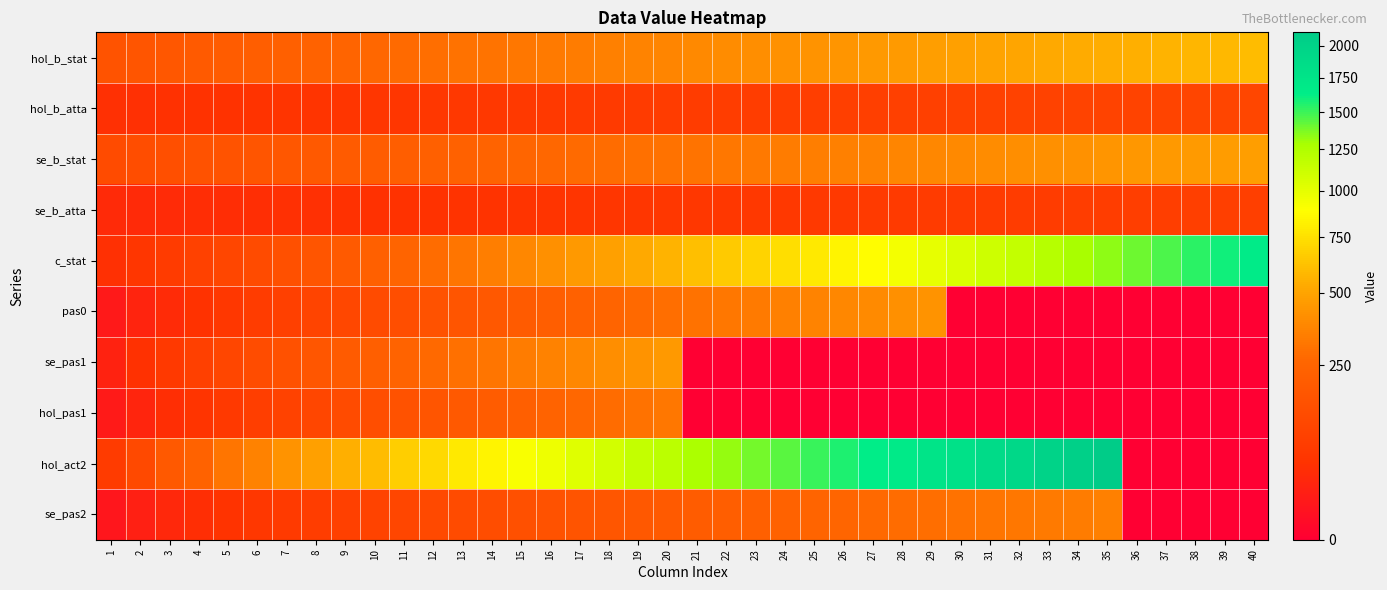

Reading left to right, what are all the values shown in this chart?

hol_b_stat: 1=164	2=175	3=186	4=198	5=209	6=219	7=230	8=241	9=253	10=264	11=275	12=286	13=298	14=309	15=320	16=330	17=341	18=353	19=364	20=375	21=386	22=398	23=409	24=420	25=431	26=441	27=453	28=464	29=475	30=486	31=498	32=509	33=520	34=531	35=543	36=553	37=564	38=575	39=586	40=598
hol_b_atta: 1=43	2=44	3=46	4=48	5=49	6=51	7=53	8=54	9=56	10=58	11=59	12=61	13=63	14=64	15=66	16=68	17=69	18=71	19=73	20=75	21=76	22=78	23=80	24=81	25=83	26=85	27=86	28=88	29=90	30=91	31=93	32=95	33=96	34=98	35=100	36=101	37=103	38=105	39=106	40=109
se_b_stat: 1=131	2=140	3=149	4=158	5=167	6=175	7=184	8=193	9=202	10=211	11=220	12=229	13=238	14=247	15=256	16=264	17=273	18=282	19=291	20=300	21=309	22=318	23=327	24=336	25=345	26=353	27=362	28=371	29=380	30=389	31=398	32=407	33=416	34=425	35=434	36=442	37=451	38=460	39=469	40=478
se_b_atta: 1=34	2=35	3=37	4=38	5=39	6=41	7=42	8=43	9=45	10=46	11=47	12=49	13=50	14=51	15=53	16=54	17=55	18=57	19=58	20=60	21=61	22=62	23=64	24=65	25=66	26=68	27=69	28=70	29=72	30=73	31=74	32=76	33=77	34=78	35=80	36=81	37=82	38=84	39=85	40=87
c_stat: 1=43	2=57	3=74	4=91	5=111	6=131	7=153	8=176	9=201	10=228	11=255	12=284	13=315	14=346	15=379	16=414	17=449	18=487	19=526	20=567	21=608	22=651	23=696	24=741	25=789	26=838	27=888	28=939	29=993	30=1047	31=1103	32=1160	33=1219	34=1278	35=1340	36=1403	37=1467	38=1533	39=1600	40=1668
pas0: 1=12	2=24	3=36	4=48	5=62	6=75	7=88	8=102	9=116	10=130	11=144	12=160	13=174	14=190	15=206	16=222	17=238	18=254	19=271	20=285	21=301	22=317	23=333	24=349	25=364	26=380	27=396	28=412	29=428	30=0	31=0	32=0	33=0	34=0	35=0	36=0	37=0	38=0	39=0	40=0
se_pas1: 1=22	2=45	3=67	4=90	5=112	6=135	7=157	8=180	9=202	10=225	11=247	12=270	13=292	14=315	15=337	16=360	17=382	18=405	19=427	20=450	21=0	22=0	23=0	24=0	25=0	26=0	27=0	28=0	29=0	30=0	31=0	32=0	33=0	34=0	35=0	36=0	37=0	38=0	39=0	40=0
hol_pas1: 1=13	2=26	3=40	4=53	5=68	6=83	7=97	8=112	9=128	10=143	11=159	12=176	13=192	14=210	15=226	16=245	17=263	18=281	19=298	20=317	21=0	22=0	23=0	24=0	25=0	26=0	27=0	28=0	29=0	30=0	31=0	32=0	33=0	34=0	35=0	36=0	37=0	38=0	39=0	40=0
hol_act2: 1=72	2=120	3=192	4=240	5=312	6=360	7=432	8=480	9=552	10=600	11=672	12=720	13=792	14=840	15=912	16=960	17=1032	18=1080	19=1152	20=1200	21=1272	22=1320	23=1392	24=1440	25=1512	26=1560	27=1632	28=1680	29=1752	30=1800	31=1872	32=1920	33=1992	34=2040	35=2112	36=0	37=0	38=0	39=0	40=0
se_pas2: 1=10	2=20	3=30	4=40	5=50	6=60	7=70	8=80	9=90	10=100	11=110	12=120	13=130	14=140	15=150	16=160	17=170	18=180	19=190	20=200	21=210	22=220	23=230	24=240	25=250	26=260	27=270	28=280	29=290	30=300	31=310	32=320	33=330	34=340	35=350	36=0	37=0	38=0	39=0	40=0